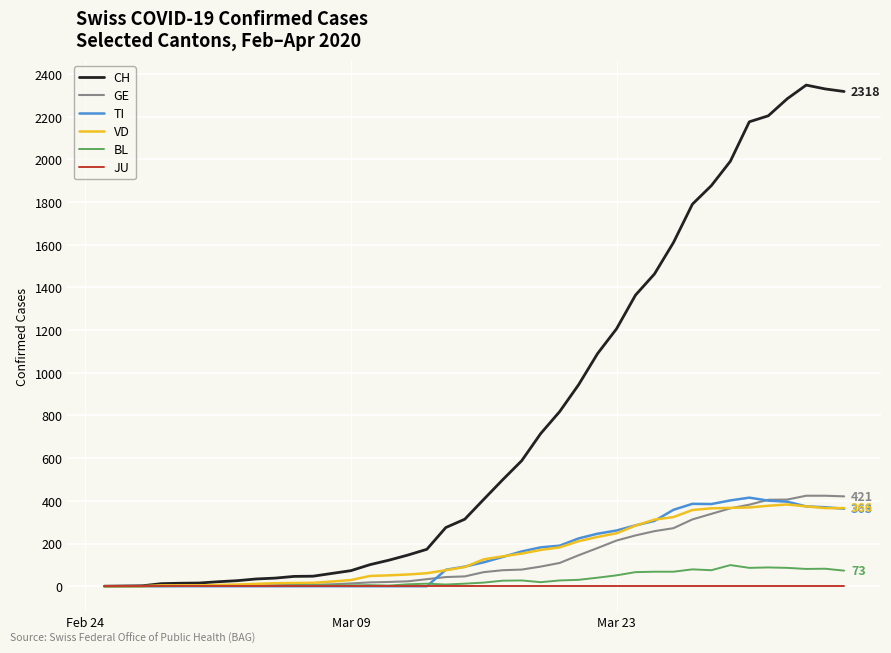

Which series has the largest total across all categories?

CH